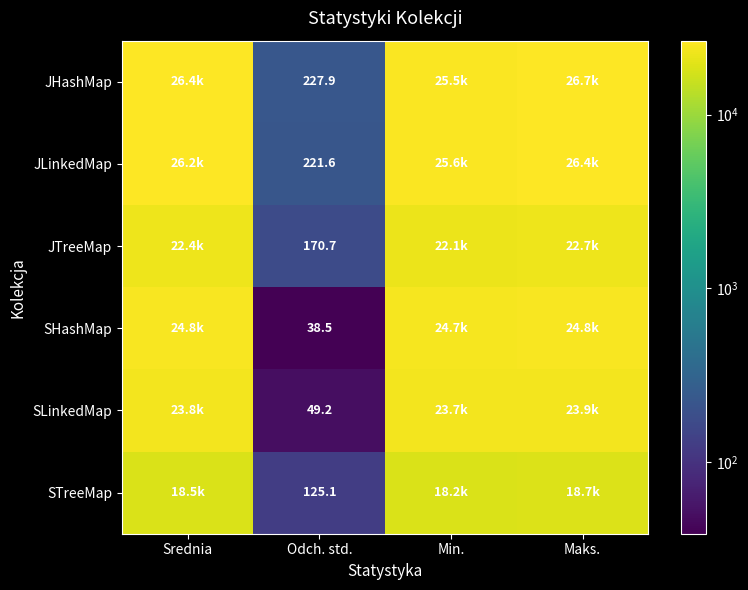

Is the value of SLinkedMap at Odch. std. greater than the value of JHashMap at Odch. std.?

No